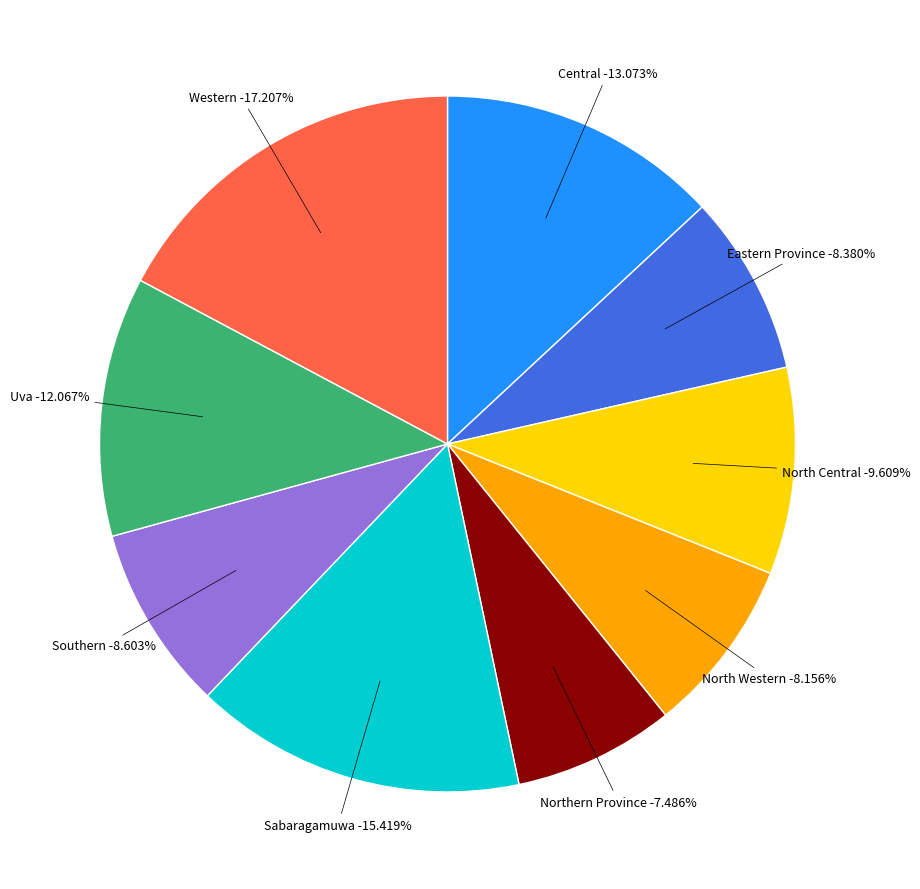

Is it true that Northern Province is 7% of the pie?

True